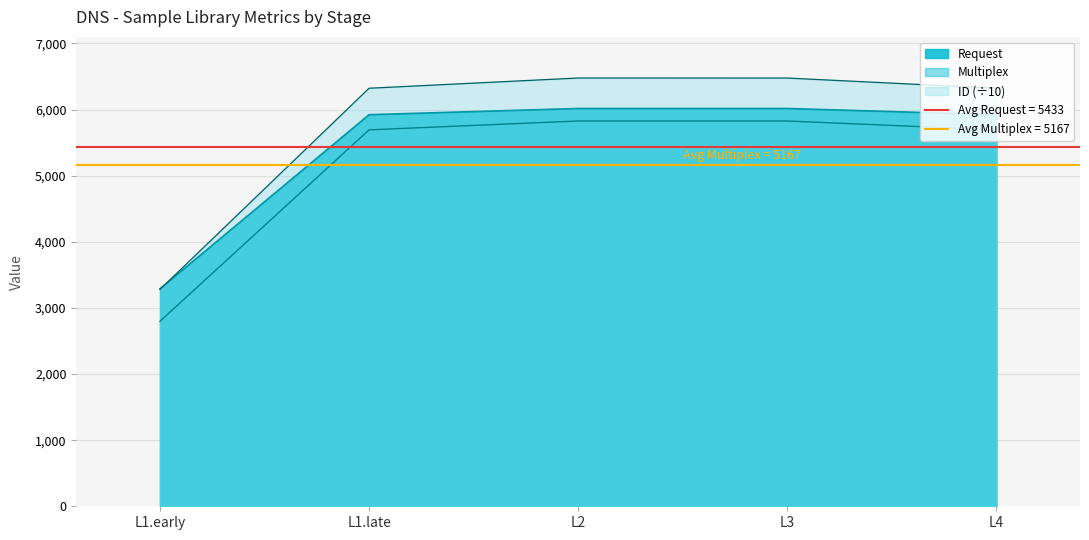

At which category is the sum across all series the highest?

L2